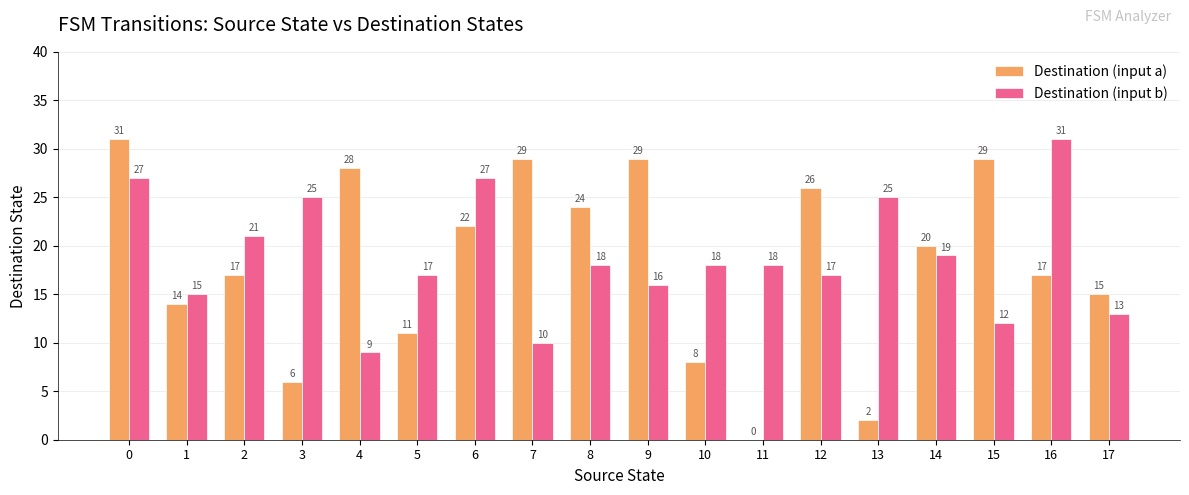

How many groups of bars are there?

18